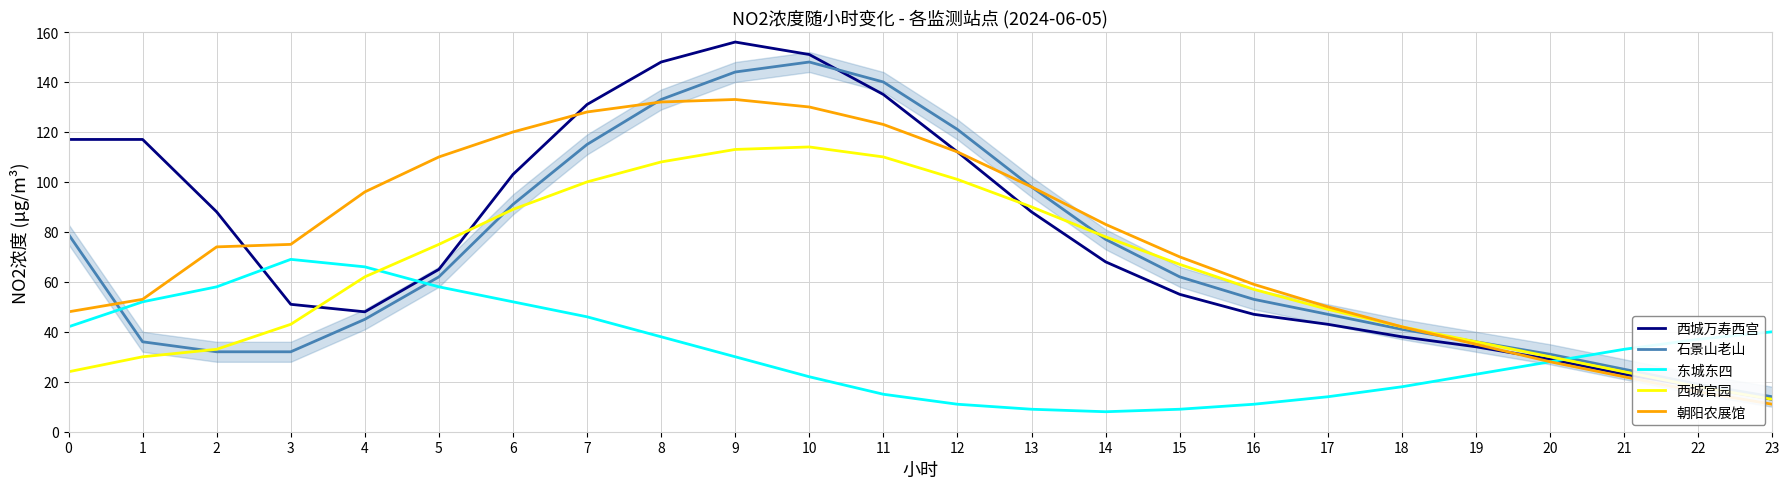

Reading left to right, transcribe all the data shown in this chart.

西城万寿西宫: 117	117	88	51	48	65	103	131	148	156	151	135	112	88	68	55	47	43	38	34	29	23	18	13
石景山老山: 79	36	32	32	45	62	91	115	133	144	148	140	121	98	77	62	53	47	41	36	31	25	19	14
东城东四: 42	52	58	69	66	58	52	46	38	30	22	15	11	9	8	9	11	14	18	23	28	33	37	40
西城官园: 24	30	33	43	62	75	89	100	108	113	114	110	101	90	78	67	57	49	42	36	30	24	18	13
朝阳农展馆: 48	53	74	75	96	110	120	128	132	133	130	123	112	98	83	70	59	50	42	35	28	22	16	11